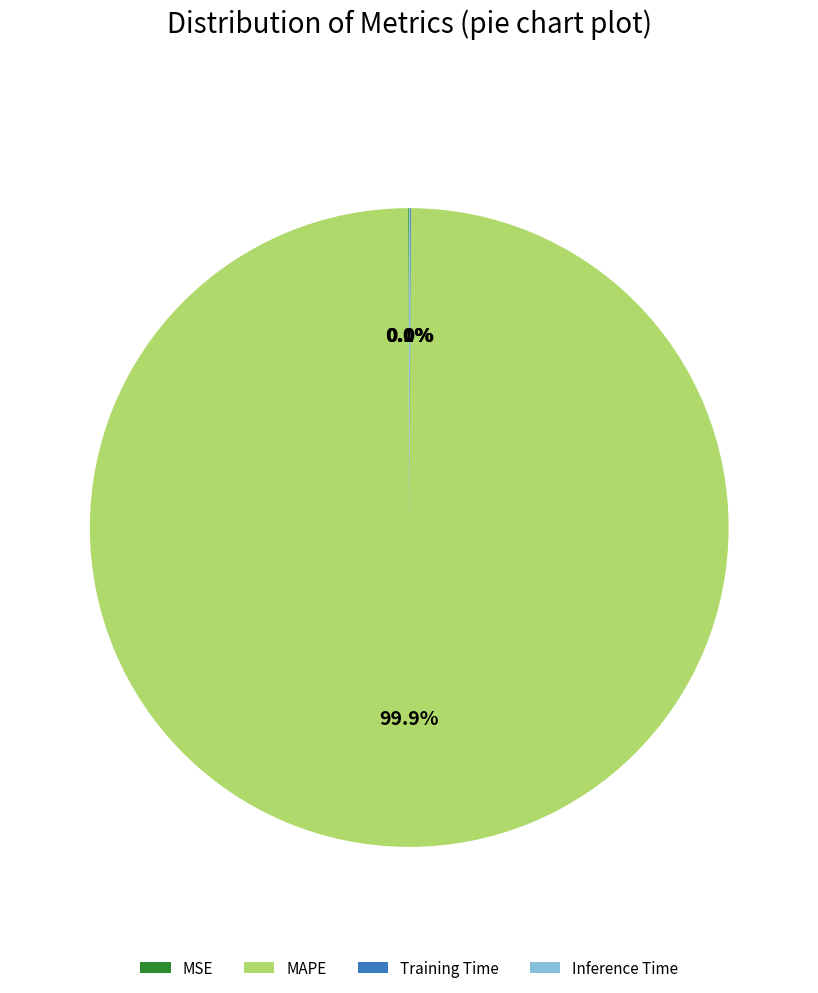

What percentage is NOT represented by MAPE?

0.1%